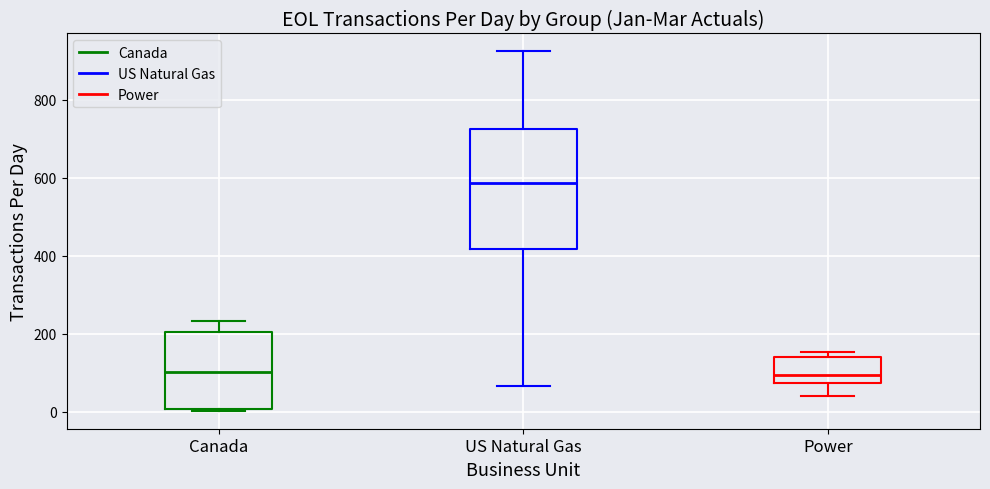

Comparing the boxes themselves (not the whiskers), which one is the tallest?

US Natural Gas